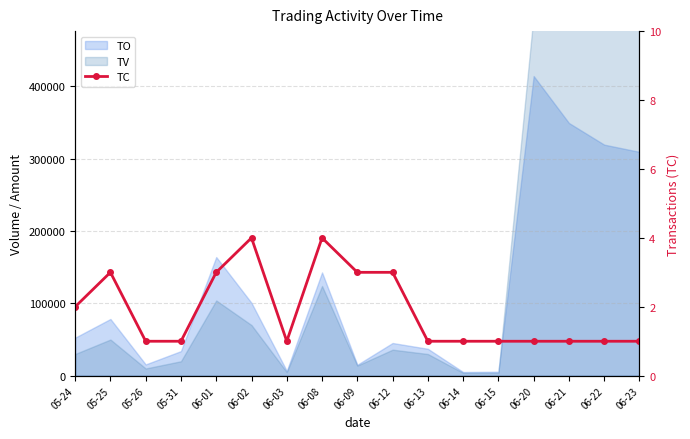

How many values are between 1 and 3?

15